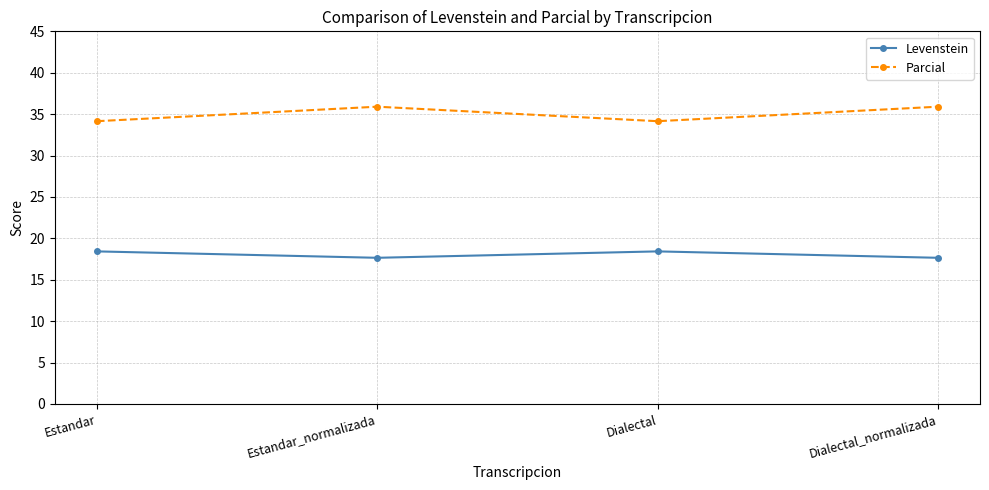

What is the smallest value displayed?

17.6